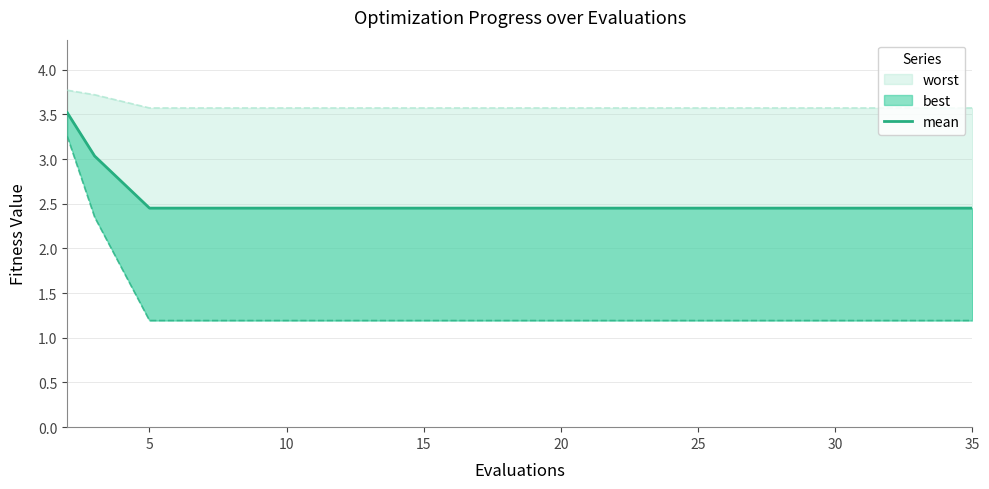

Is this an area chart (filled region under the line)?

No